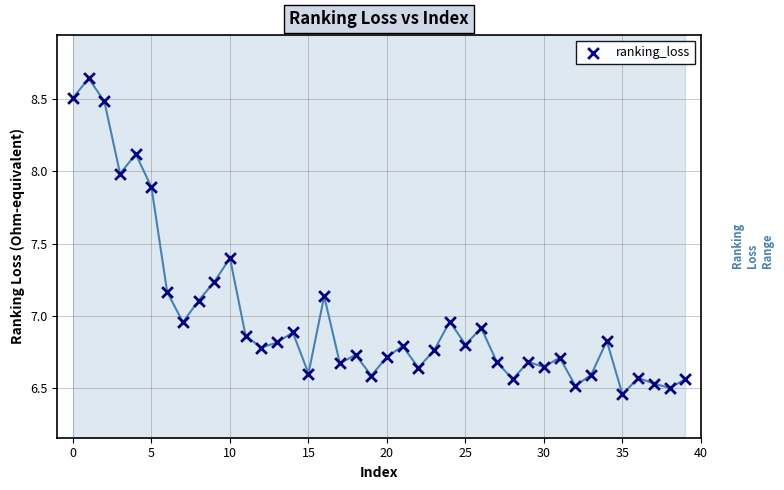

What is the range of Y values (max minus min)?

2.2